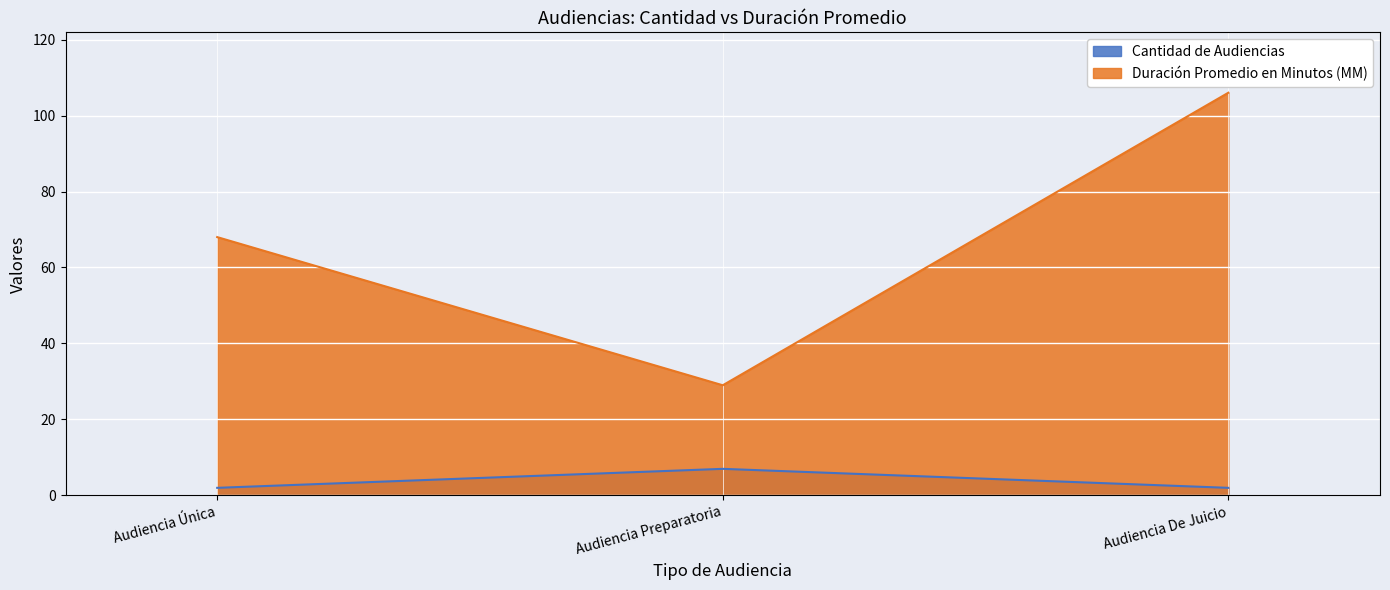

Rank the series by their maximum value, from highest to lowest.

Duración Promedio en Minutos (MM), Cantidad de Audiencias